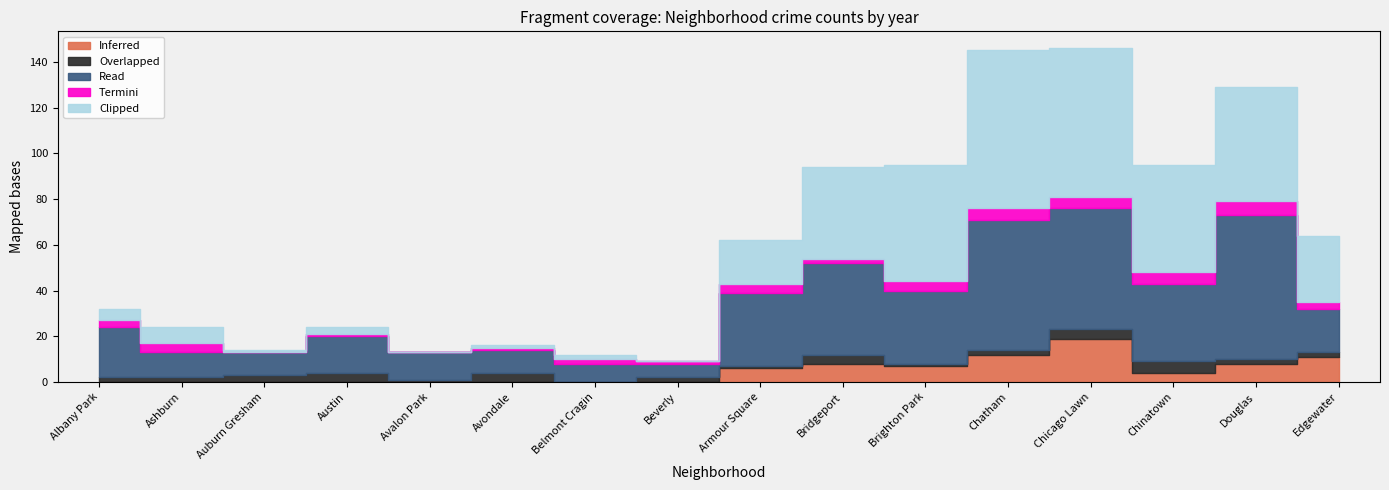

Reading left to right, what are all the values shown in this chart?

Inferred: Albany Park=0	Ashburn=0	Auburn Gresham=0	Austin=0	Avalon Park=0	Avondale=0	Belmont Cragin=0	Beverly=0	Armour Square=6	Bridgeport=8	Brighton Park=7	Chatham=12	Chicago Lawn=19	Chinatown=4	Douglas=8	Edgewater=11
Overlapped: Albany Park=2	Ashburn=2	Auburn Gresham=3	Austin=4	Avalon Park=1	Avondale=4	Belmont Cragin=0	Beverly=2	Armour Square=1	Bridgeport=4	Brighton Park=1	Chatham=2	Chicago Lawn=4	Chinatown=5	Douglas=2	Edgewater=2
Read: Albany Park=22	Ashburn=11	Auburn Gresham=10	Austin=16	Avalon Park=12	Avondale=10	Belmont Cragin=8	Beverly=6	Armour Square=32	Bridgeport=40	Brighton Park=32	Chatham=57	Chicago Lawn=53	Chinatown=34	Douglas=63	Edgewater=19
Termini: Albany Park=3	Ashburn=4	Auburn Gresham=0	Austin=1	Avalon Park=0	Avondale=1	Belmont Cragin=2	Beverly=1	Armour Square=4	Bridgeport=2	Brighton Park=4	Chatham=5	Chicago Lawn=5	Chinatown=5	Douglas=6	Edgewater=3
Clipped: Albany Park=5	Ashburn=7	Auburn Gresham=1	Austin=3	Avalon Park=0	Avondale=1	Belmont Cragin=2	Beverly=0	Armour Square=19	Bridgeport=40	Brighton Park=51	Chatham=69	Chicago Lawn=65	Chinatown=47	Douglas=50	Edgewater=29